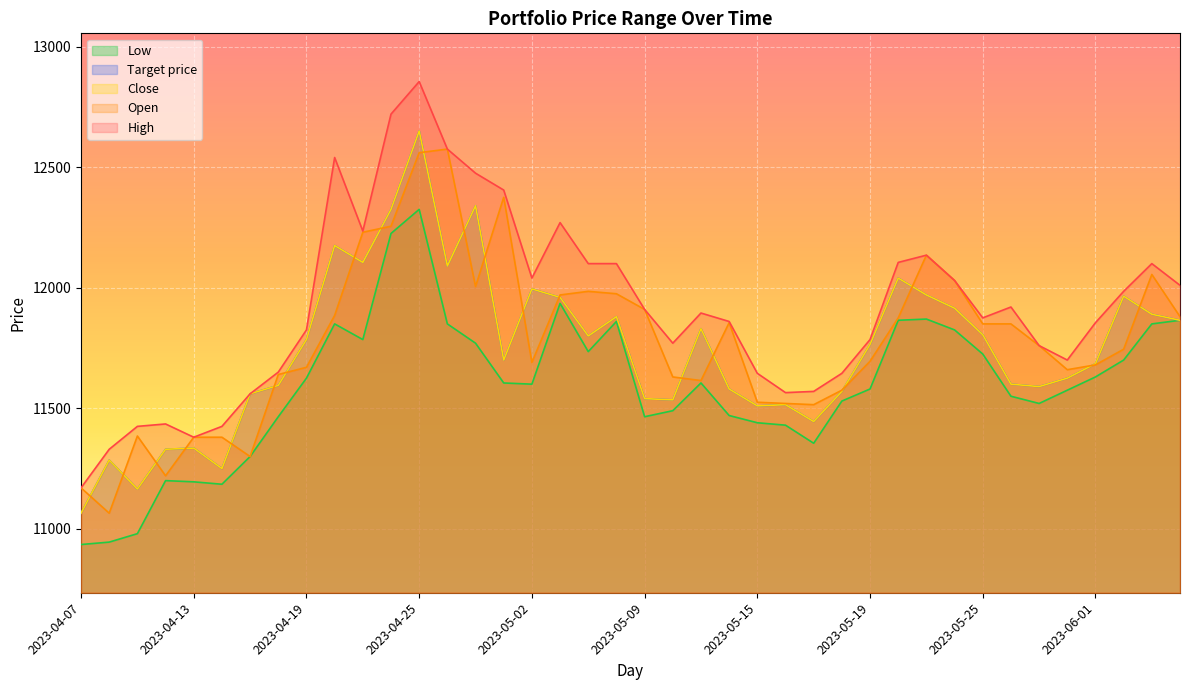

Reading left to right, extract all data points from this chart.

High: 2023-04-07=11170	2023-04-10=11330	2023-04-11=11425	2023-04-12=11435	2023-04-13=11380	2023-04-14=11425	2023-04-17=11560	2023-04-18=11650	2023-04-19=11825	2023-04-20=12540	2023-04-21=12235	2023-04-24=12720	2023-04-25=12855	2023-04-26=12575	2023-04-27=12475	2023-04-28=12405	2023-05-02=12040	2023-05-03=12270	2023-05-04=12100	2023-05-08=12100	2023-05-09=11910	2023-05-10=11770	2023-05-11=11895	2023-05-12=11860	2023-05-15=11645	2023-05-16=11565	2023-05-17=11570	2023-05-18=11645	2023-05-19=11785	2023-05-22=12105	2023-05-23=12135	2023-05-24=12030	2023-05-25=11875	2023-05-26=11920	2023-05-30=11760	2023-05-31=11700	2023-06-01=11855	2023-06-02=11985	2023-06-05=12100	2023-06-07=12010
Open: 2023-04-07=11170	2023-04-10=11065	2023-04-11=11385	2023-04-12=11220	2023-04-13=11380	2023-04-14=11380	2023-04-17=11300	2023-04-18=11640	2023-04-19=11670	2023-04-20=11885	2023-04-21=12230	2023-04-24=12255	2023-04-25=12560	2023-04-26=12575	2023-04-27=12005	2023-04-28=12375	2023-05-02=11690	2023-05-03=11970	2023-05-04=11985	2023-05-08=11975	2023-05-09=11910	2023-05-10=11630	2023-05-11=11615	2023-05-12=11855	2023-05-15=11525	2023-05-16=11520	2023-05-17=11515	2023-05-18=11575	2023-05-19=11695	2023-05-22=11875	2023-05-23=12135	2023-05-24=12030	2023-05-25=11850	2023-05-26=11850	2023-05-30=11760	2023-05-31=11660	2023-06-01=11680	2023-06-02=11745	2023-06-05=12055	2023-06-07=11880
Close: 2023-04-07=11065	2023-04-10=11285	2023-04-11=11165	2023-04-12=11330	2023-04-13=11335	2023-04-14=11250	2023-04-17=11560	2023-04-18=11595	2023-04-19=11785	2023-04-20=12175	2023-04-21=12105	2023-04-24=12325	2023-04-25=12650	2023-04-26=12090	2023-04-27=12340	2023-04-28=11700	2023-05-02=11995	2023-05-03=11960	2023-05-04=11800	2023-05-08=11880	2023-05-09=11540	2023-05-10=11535	2023-05-11=11830	2023-05-12=11580	2023-05-15=11510	2023-05-16=11515	2023-05-17=11445	2023-05-18=11570	2023-05-19=11765	2023-05-22=12040	2023-05-23=11970	2023-05-24=11915	2023-05-25=11805	2023-05-26=11600	2023-05-30=11590	2023-05-31=11625	2023-06-01=11685	2023-06-02=11965	2023-06-05=11890	2023-06-07=11865
Low: 2023-04-07=10935	2023-04-10=10945	2023-04-11=10980	2023-04-12=11200	2023-04-13=11195	2023-04-14=11185	2023-04-17=11300	2023-04-18=11465	2023-04-19=11625	2023-04-20=11850	2023-04-21=11785	2023-04-24=12225	2023-04-25=12325	2023-04-26=11850	2023-04-27=11770	2023-04-28=11605	2023-05-02=11600	2023-05-03=11935	2023-05-04=11735	2023-05-08=11860	2023-05-09=11465	2023-05-10=11490	2023-05-11=11605	2023-05-12=11470	2023-05-15=11440	2023-05-16=11430	2023-05-17=11355	2023-05-18=11530	2023-05-19=11580	2023-05-22=11865	2023-05-23=11870	2023-05-24=11825	2023-05-25=11725	2023-05-26=11550	2023-05-30=11520	2023-05-31=11575	2023-06-01=11630	2023-06-02=11700	2023-06-05=11850	2023-06-07=11865
Target price: 2023-04-07=11065	2023-04-10=11285	2023-04-11=11165	2023-04-12=11330	2023-04-13=11335	2023-04-14=11250	2023-04-17=11560	2023-04-18=11595	2023-04-19=11785	2023-04-20=12175	2023-04-21=12105	2023-04-24=12325	2023-04-25=12650	2023-04-26=12090	2023-04-27=12340	2023-04-28=11700	2023-05-02=11995	2023-05-03=11960	2023-05-04=11800	2023-05-08=11880	2023-05-09=11540	2023-05-10=11535	2023-05-11=11830	2023-05-12=11580	2023-05-15=11510	2023-05-16=11515	2023-05-17=11445	2023-05-18=11570	2023-05-19=11765	2023-05-22=12040	2023-05-23=11970	2023-05-24=11915	2023-05-25=11805	2023-05-26=11600	2023-05-30=11590	2023-05-31=11625	2023-06-01=11685	2023-06-02=11965	2023-06-05=11890	2023-06-07=11865